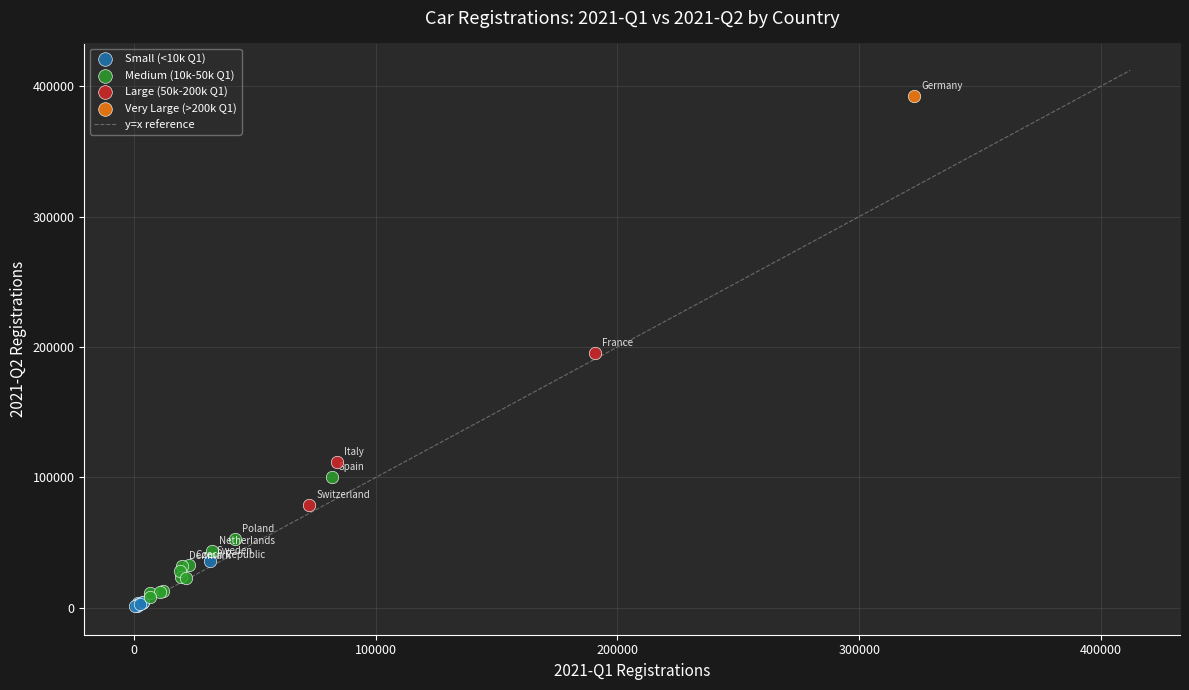

Which series contains the lowest Y value?

Small (<10k Q1)